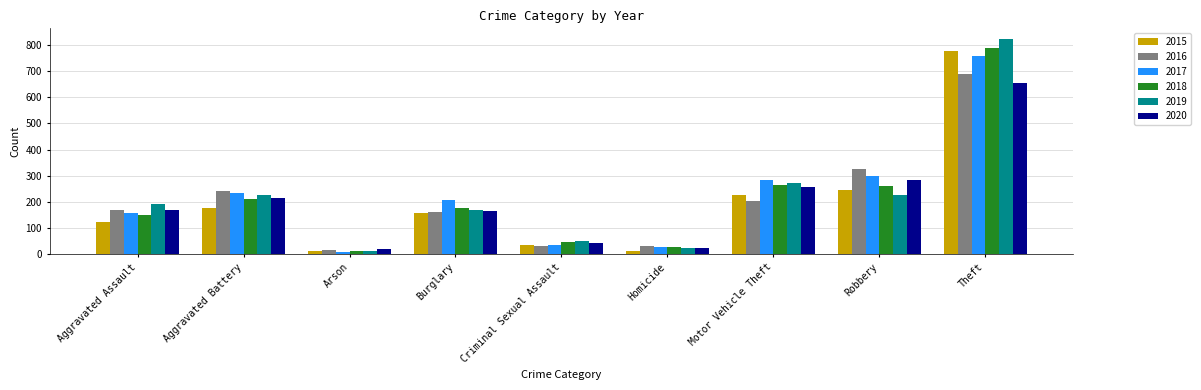

Between Arson and Burglary, which series saw the biggest shift?

2017